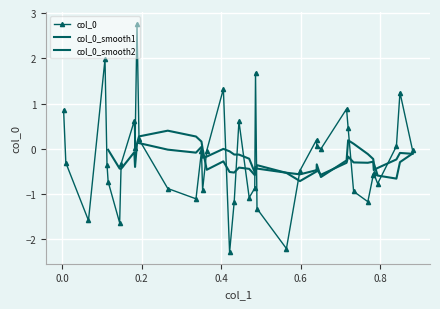

What is the value of the col_0 point at the 5th from the left?

-0.3